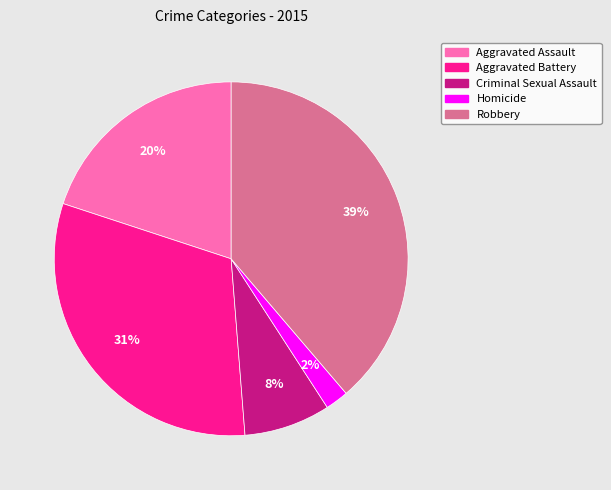

Rank the categories by value from lowest to highest.

Homicide, Criminal Sexual Assault, Aggravated Assault, Aggravated Battery, Robbery